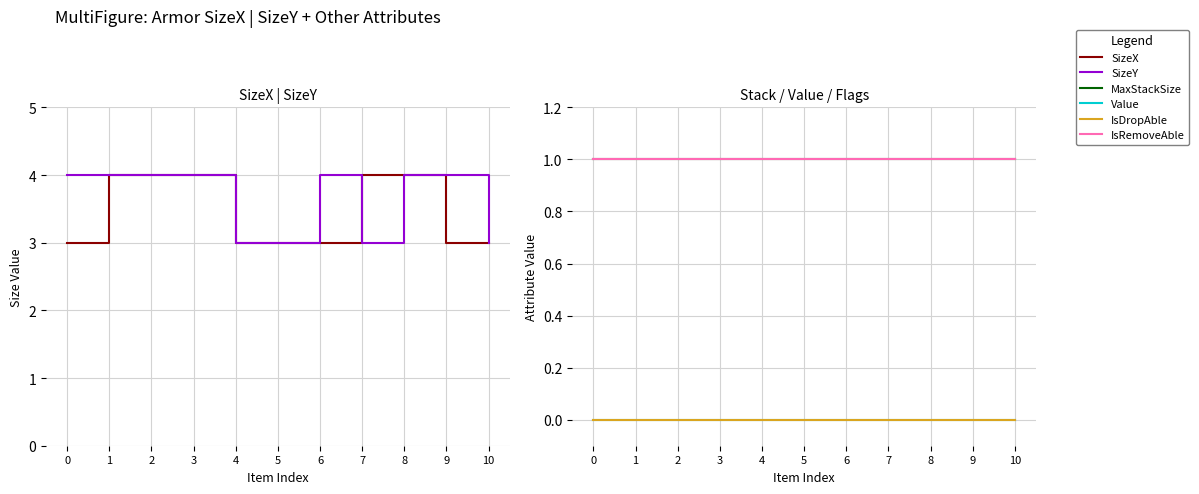

What is the sum of all MaxStackSize values?

11